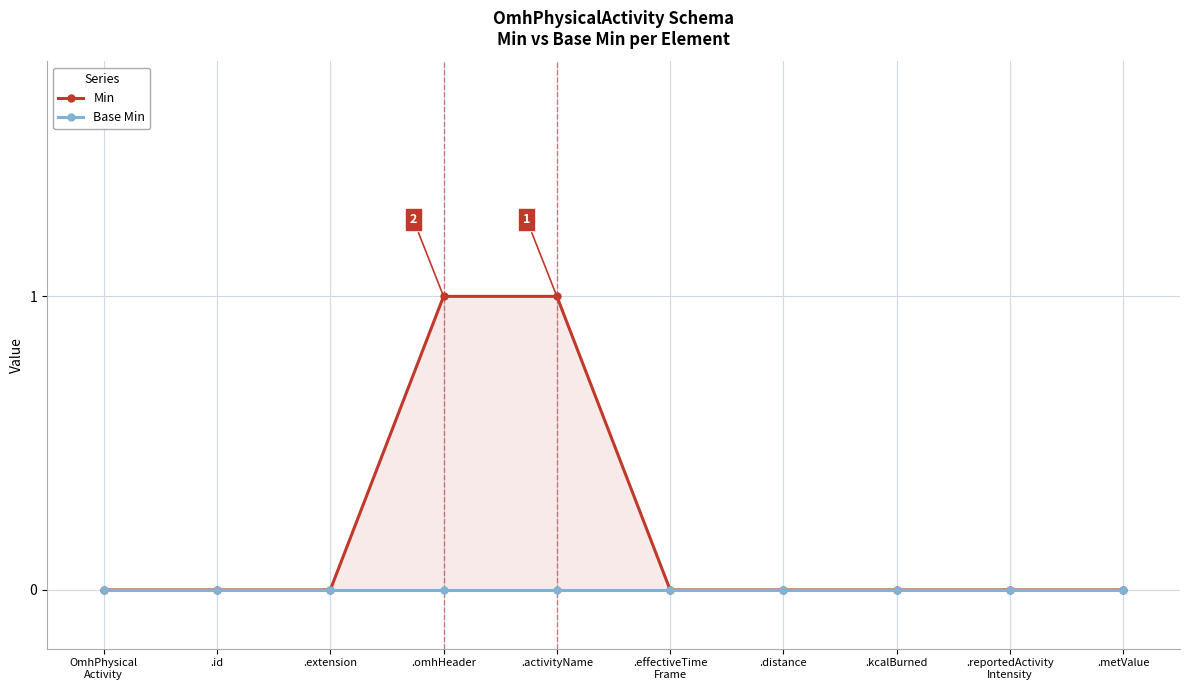

At which category does the chart reach its peak across all series?

.omhHeader